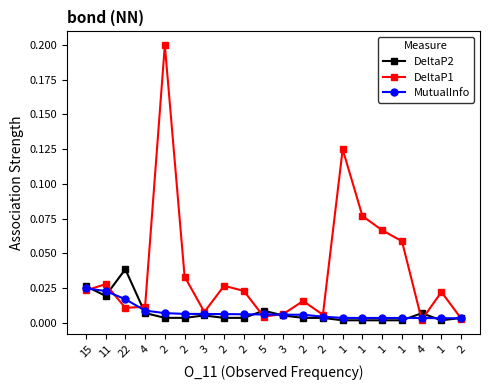

Does the chart have visible grid lines?

No